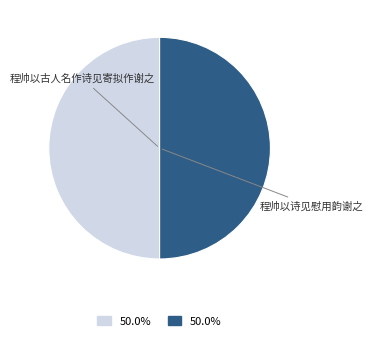

Is the sum of 程帅以古人名作诗见寄拟作谢之 and 程帅以诗见慰用韵谢之 greater than half?

Yes